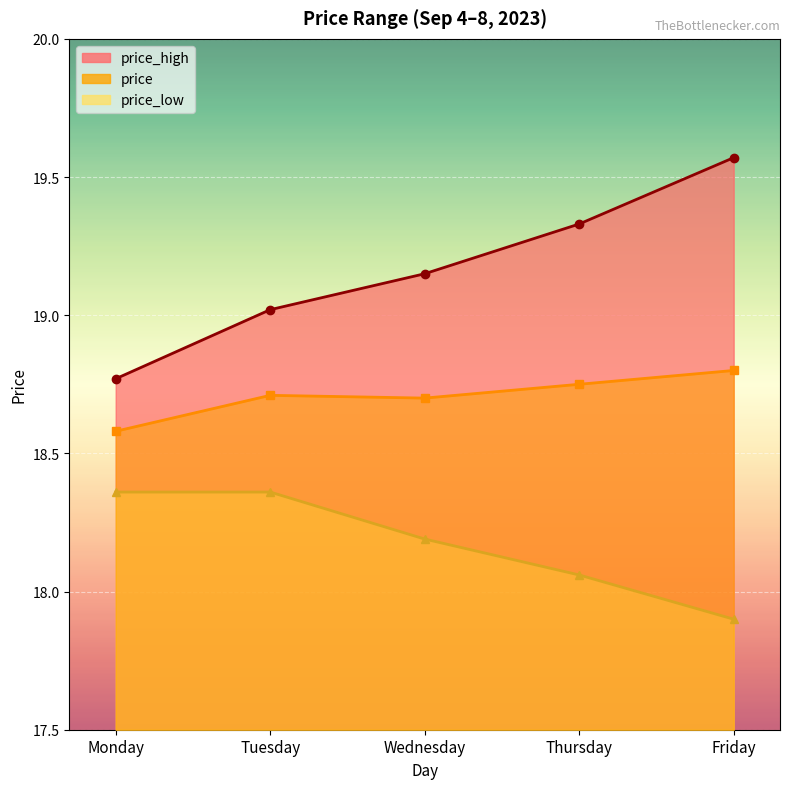

Does the chart display data point markers on the line(s)?

Yes